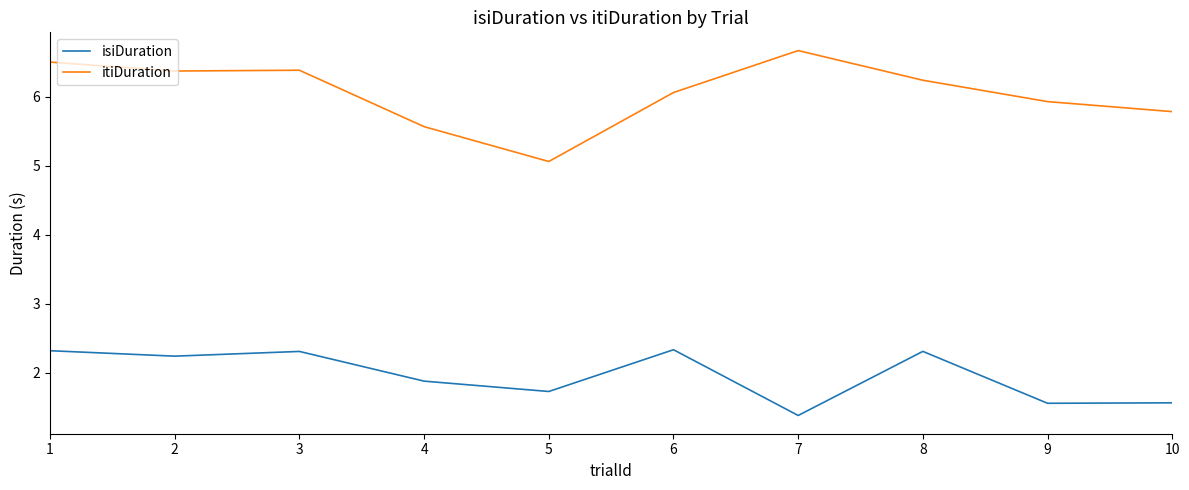

What is the minimum value for itiDuration?

5.1